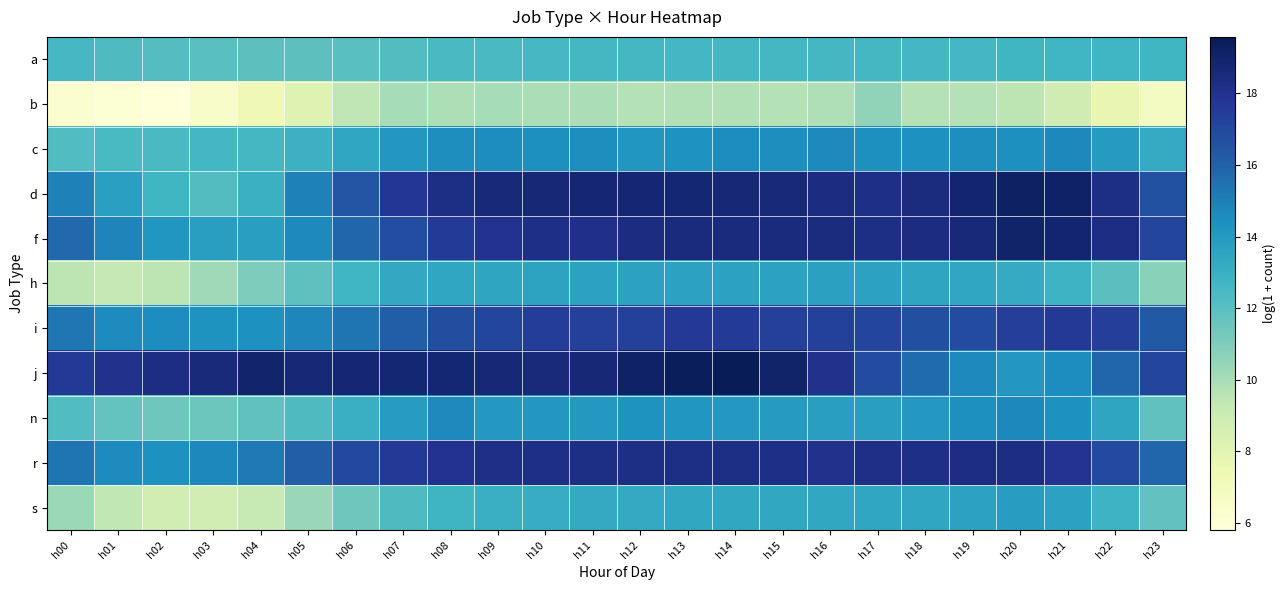

At how many categories does at least one series exceed 6?

24